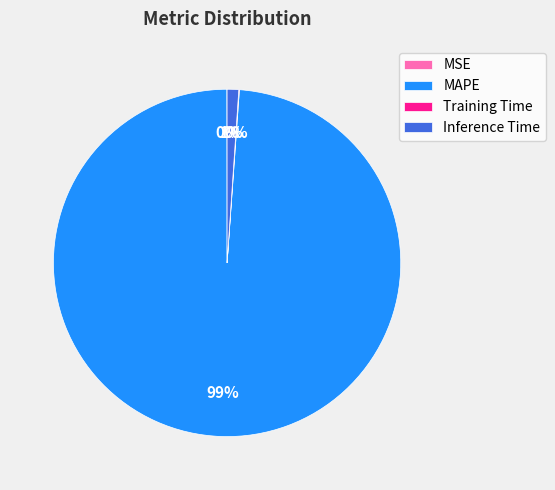

Which category has the biggest portion of the pie?

MAPE